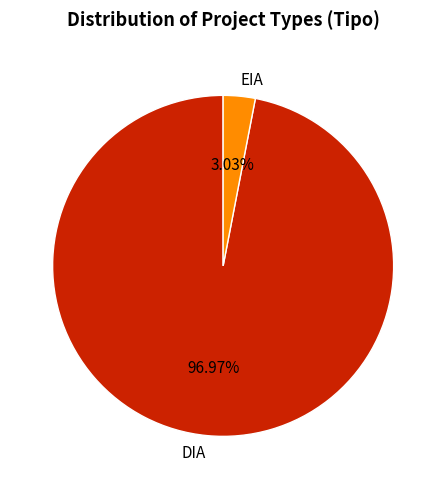

Approximately how many times larger is the value at DIA compared to EIA?

32.0